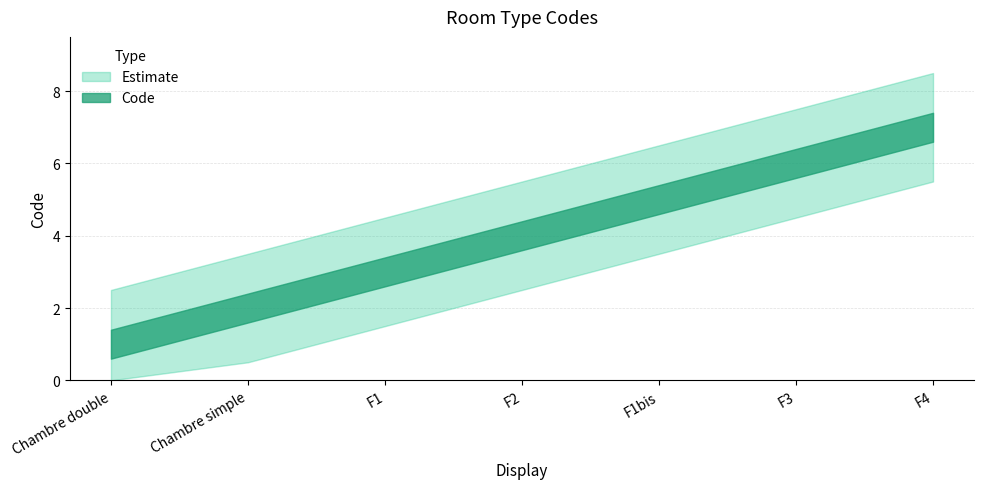

The value at F1 is 1. True or false?

False